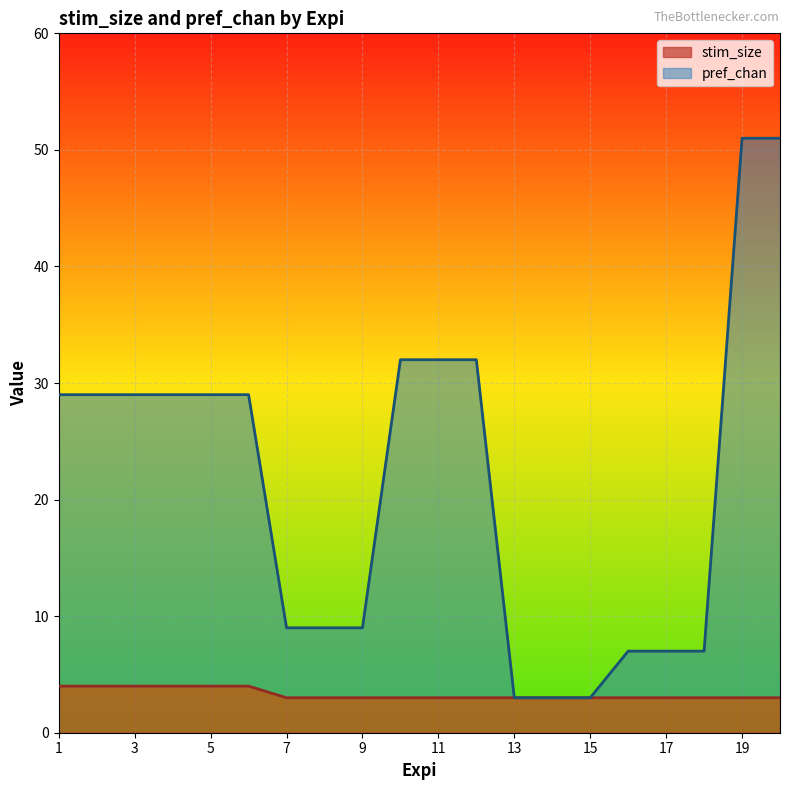

What is the value of the pref_chan point at the 19th from the left?

51